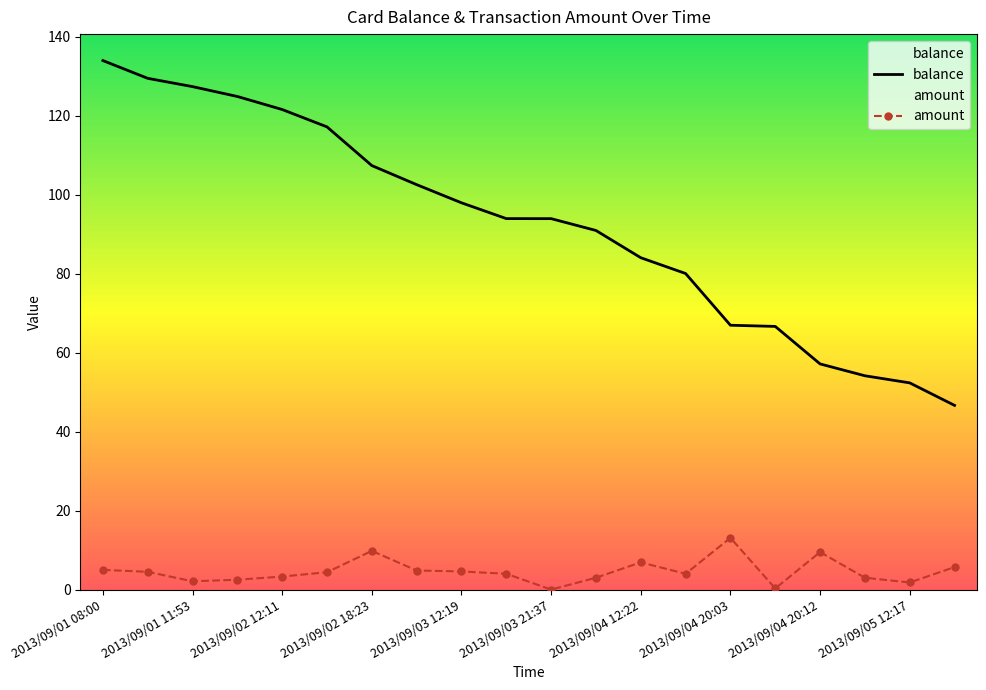

At how many categories does at least one series exceed 77?

14